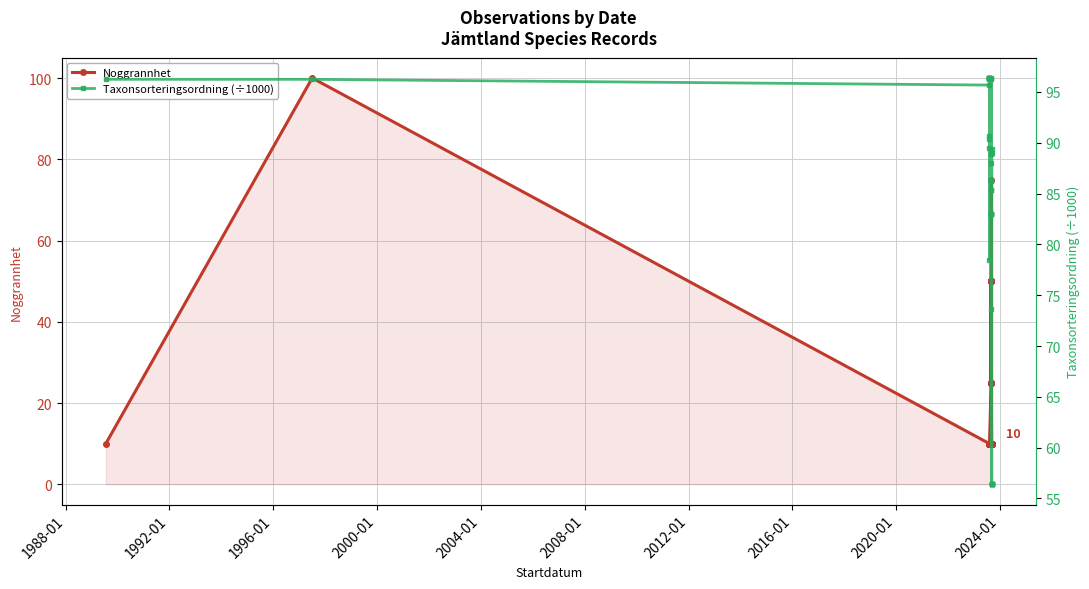

How many interior local peaks does the Taxonsorteringsordning (÷1000) series have?

10